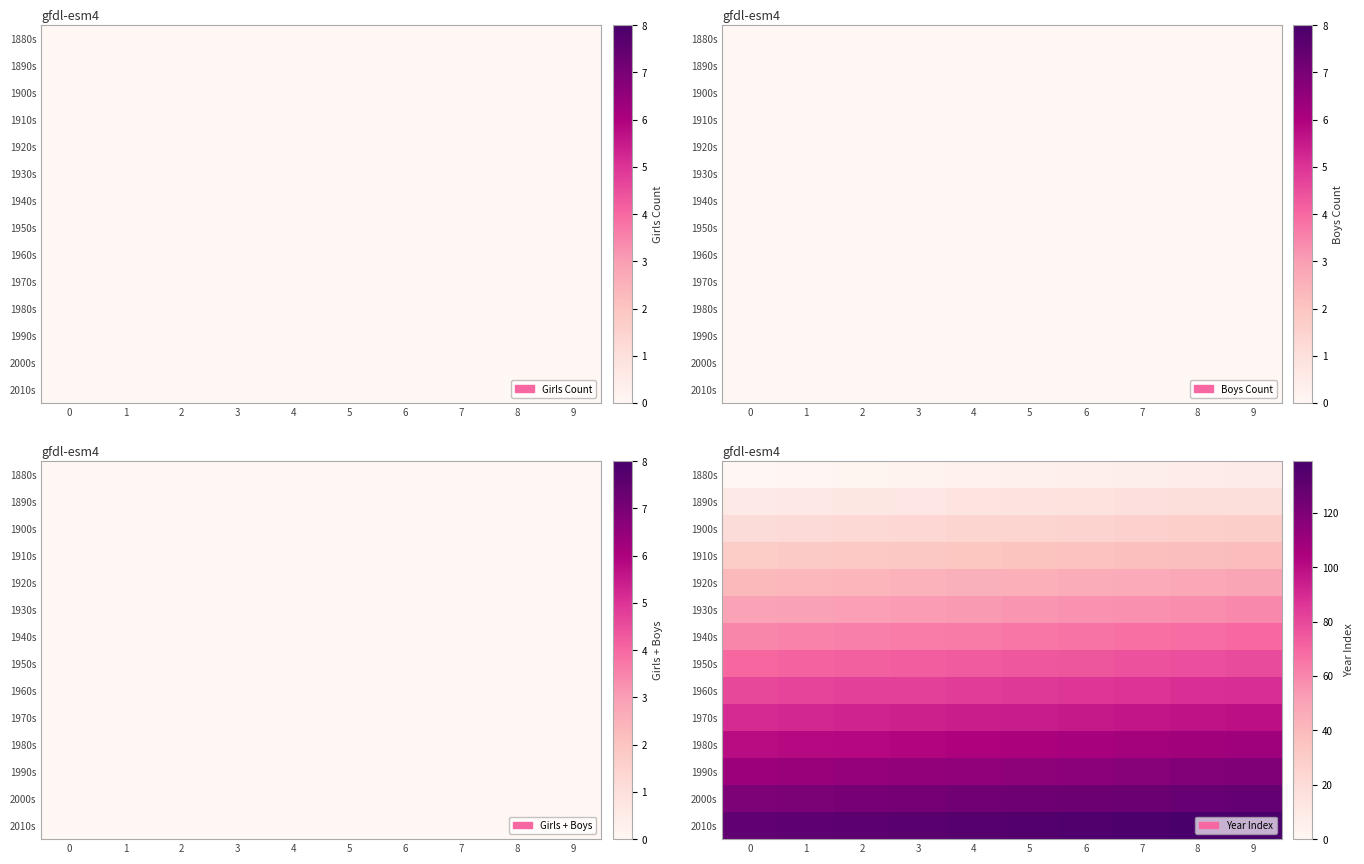

Reading left to right, what are all the values shown in this chart?

row_0: 0	1	2	3	4	5	6	7	8	9
row_1: 10	11	12	13	14	15	16	17	18	19
row_2: 20	21	22	23	24	25	26	27	28	29
row_3: 30	31	32	33	34	35	36	37	38	39
row_4: 40	41	42	43	44	45	46	47	48	49
row_5: 50	51	52	53	54	55	56	57	58	59
row_6: 60	61	62	63	64	65	66	67	68	69
row_7: 70	71	72	73	74	75	76	77	78	79
row_8: 80	81	82	83	84	85	86	87	88	89
row_9: 90	91	92	93	94	95	96	97	98	99
row_10: 100	101	102	103	104	105	106	107	108	109
row_11: 110	111	112	113	114	115	116	117	118	119
row_12: 120	121	122	123	124	125	126	127	128	129
row_13: 130	131	132	133	134	135	136	137	138	139